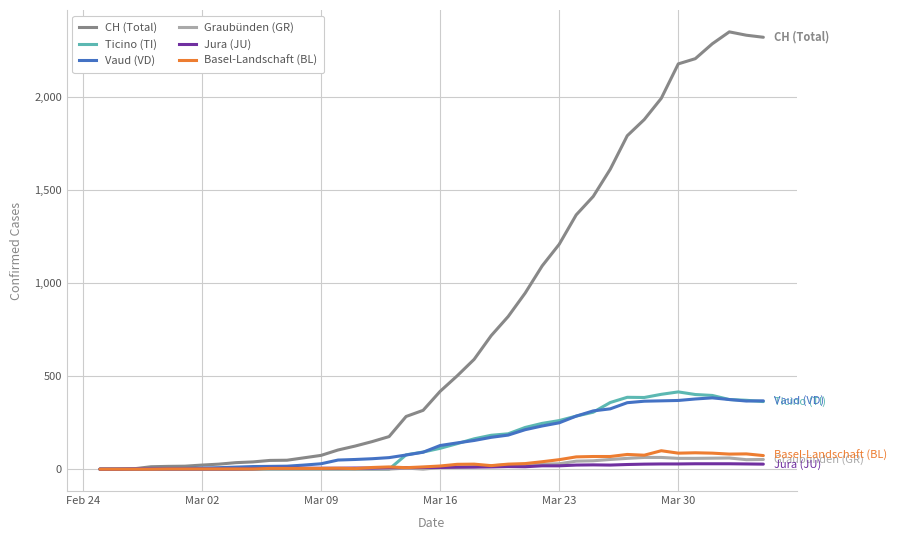

What is the maximum value shown in the chart?

2349